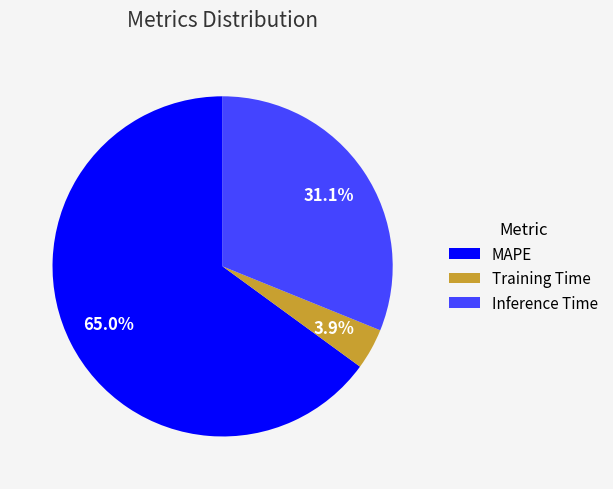

Count the number of slices in the pie.

3